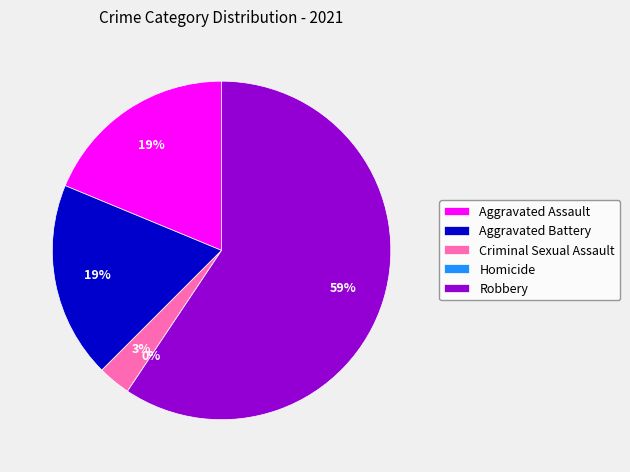

How many segments does this pie chart have?

5